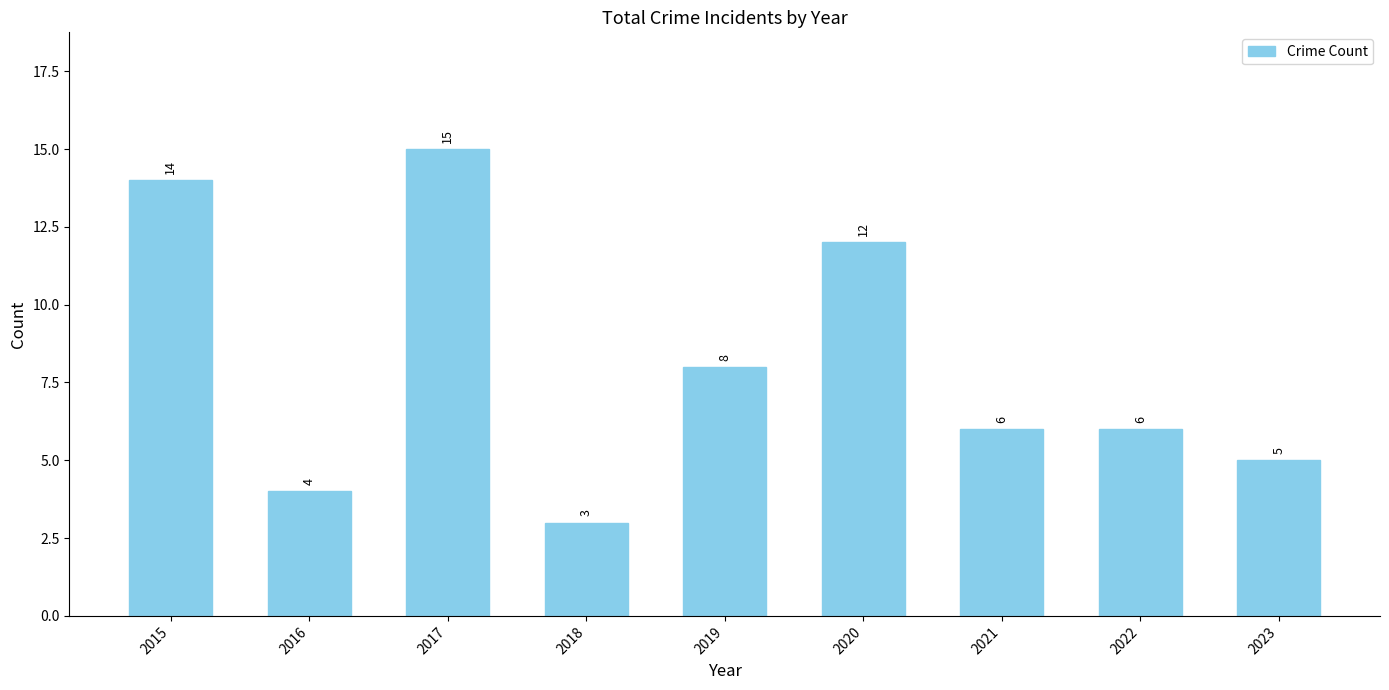

The chart shows a value of 6 at 2022. True or false?

True